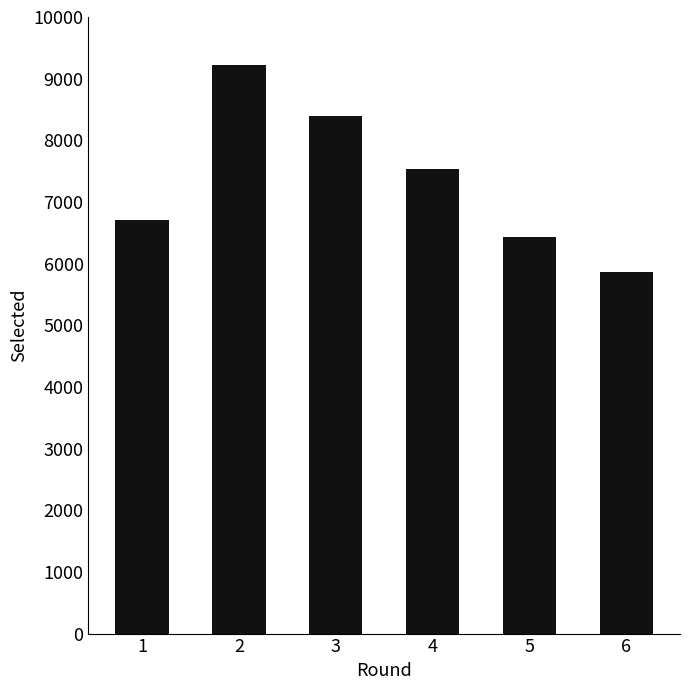

Reading left to right, transcribe all the data shown in this chart.

6711	9228	8392	7527	6439	5861